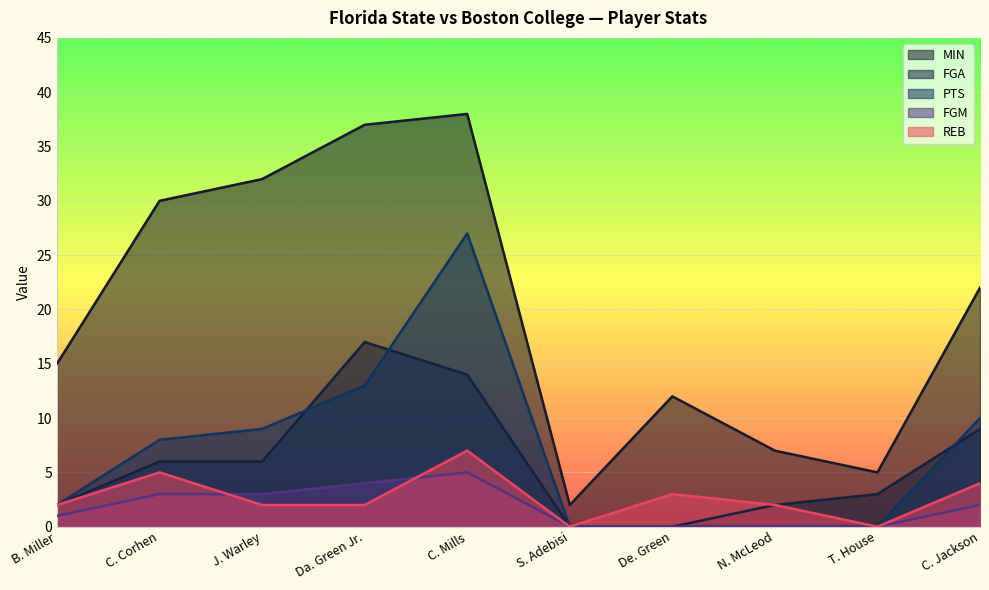

True or false: PTS has more than 0 points higher than both neighbors.

True